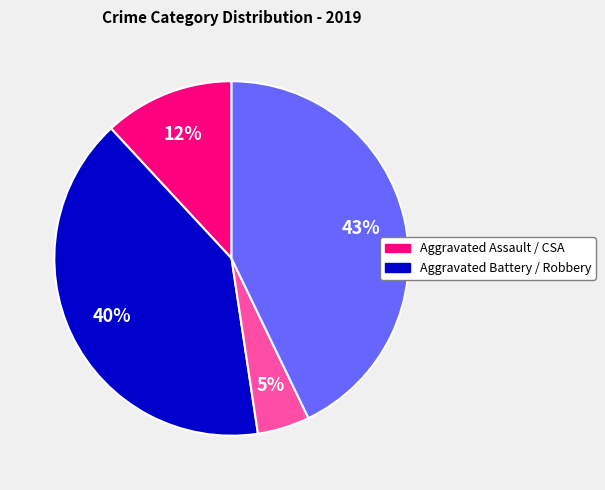

Count the number of slices in the pie.

4